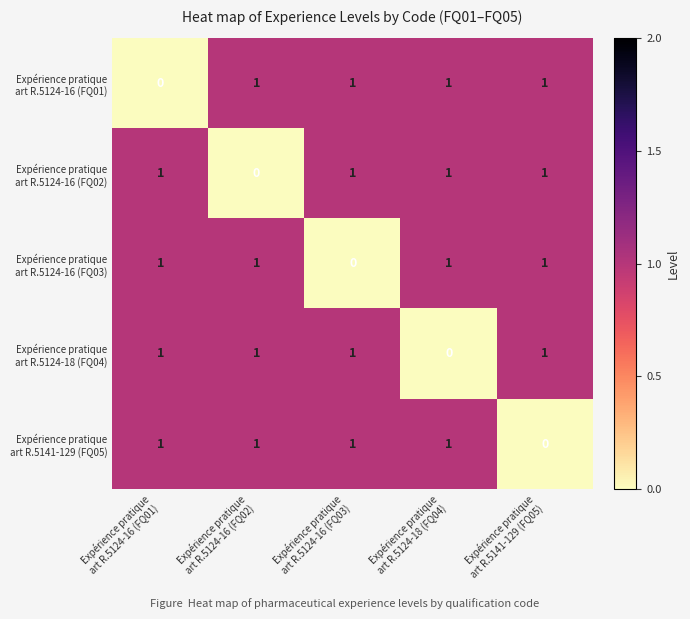

At how many categories does at least one series exceed 0?

5